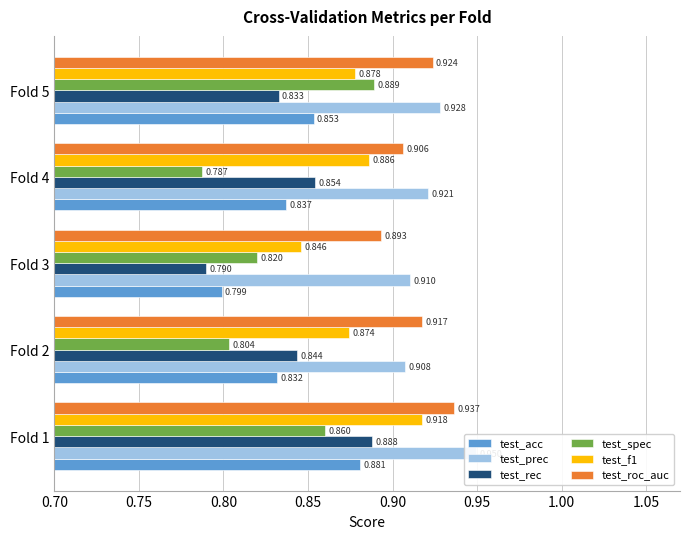

The value of test_rec at Fold 5 is 0.5. True or false?

False